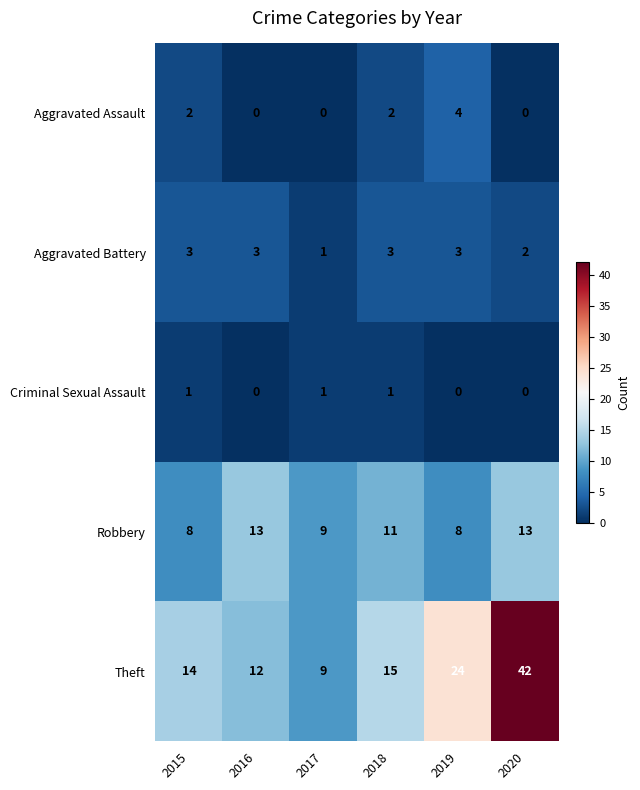

Reading left to right, extract all data points from this chart.

Aggravated Assault: 2	0	0	2	4	0
Aggravated Battery: 3	3	1	3	3	2
Criminal Sexual Assault: 1	0	1	1	0	0
Robbery: 8	13	9	11	8	13
Theft: 14	12	9	15	24	42